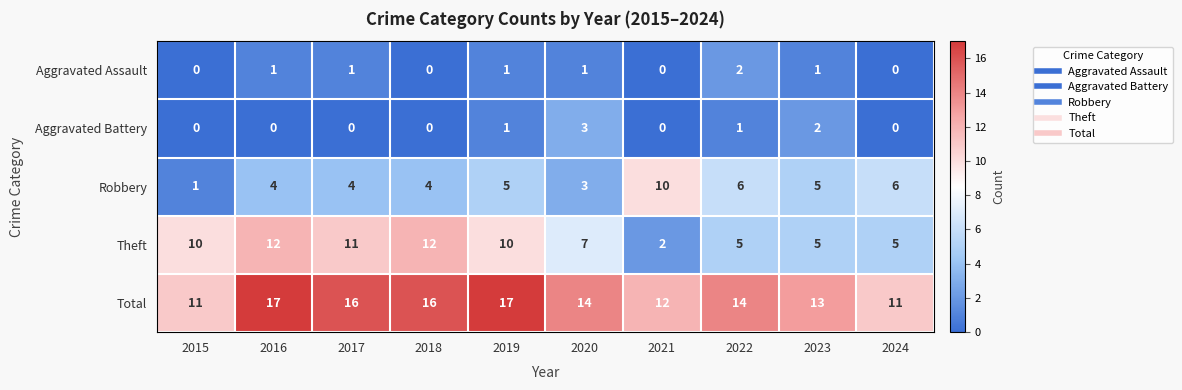

Between 2021 and 2024, which series saw the biggest shift?

Robbery